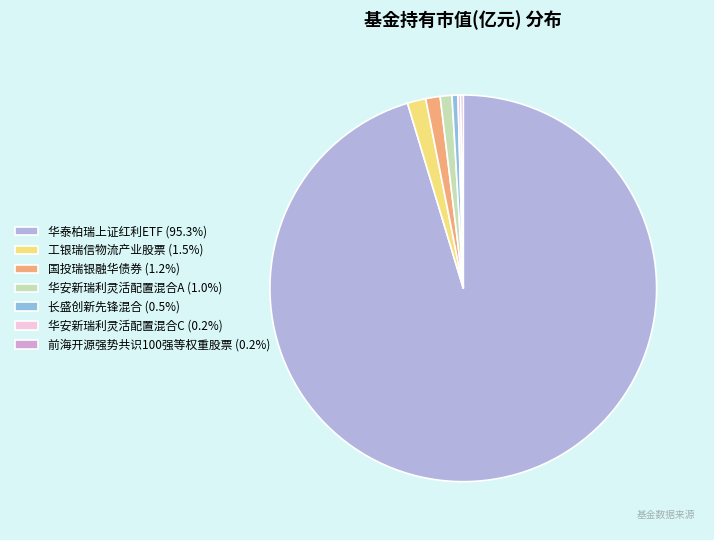

Rank the categories by value from highest to lowest.

华泰柏瑞上证红利ETF, 工银瑞信物流产业股票, 国投瑞银融华债券, 华安新瑞利灵活配置混合A, 长盛创新先锋混合, 华安新瑞利灵活配置混合C, 前海开源强势共识100强等权重股票